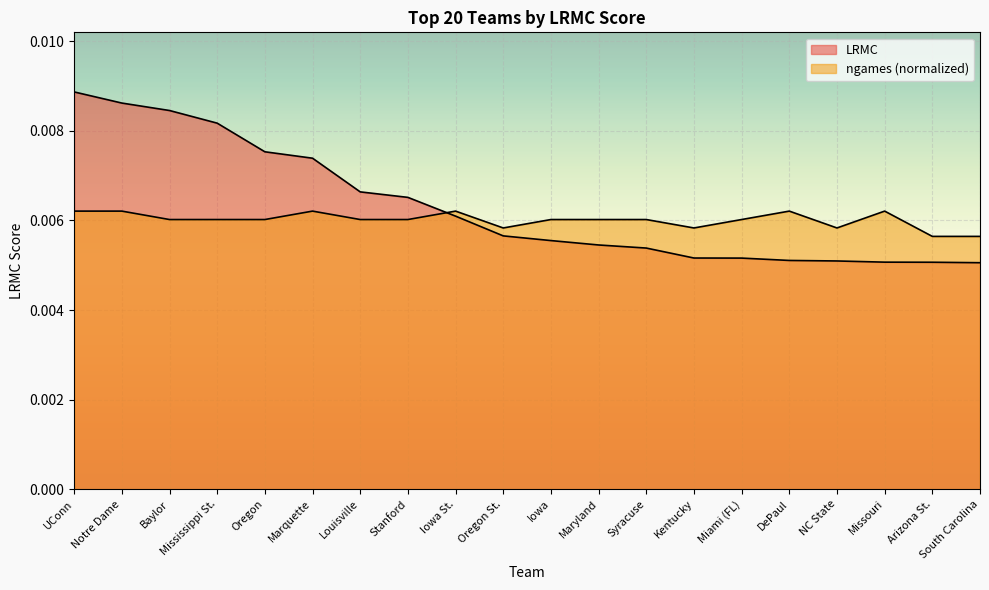

True or false: LRMC has more than 1 points higher than both neighbors.

False